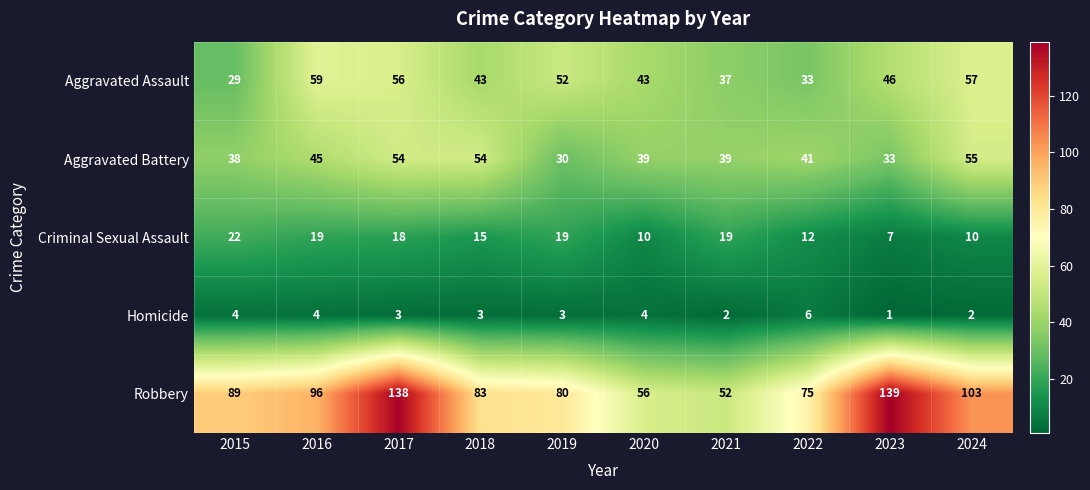

List the series in order of their peak value, highest first.

Robbery, Aggravated Assault, Aggravated Battery, Criminal Sexual Assault, Homicide